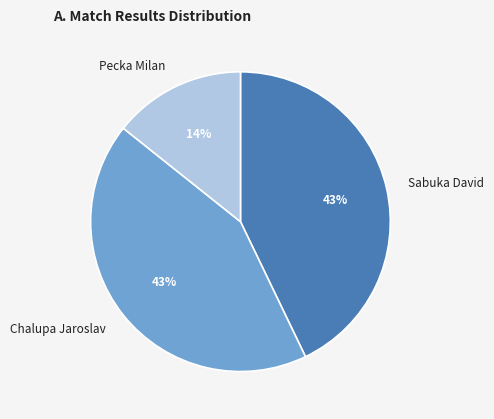

Is Pecka Milan the majority of the pie?

No